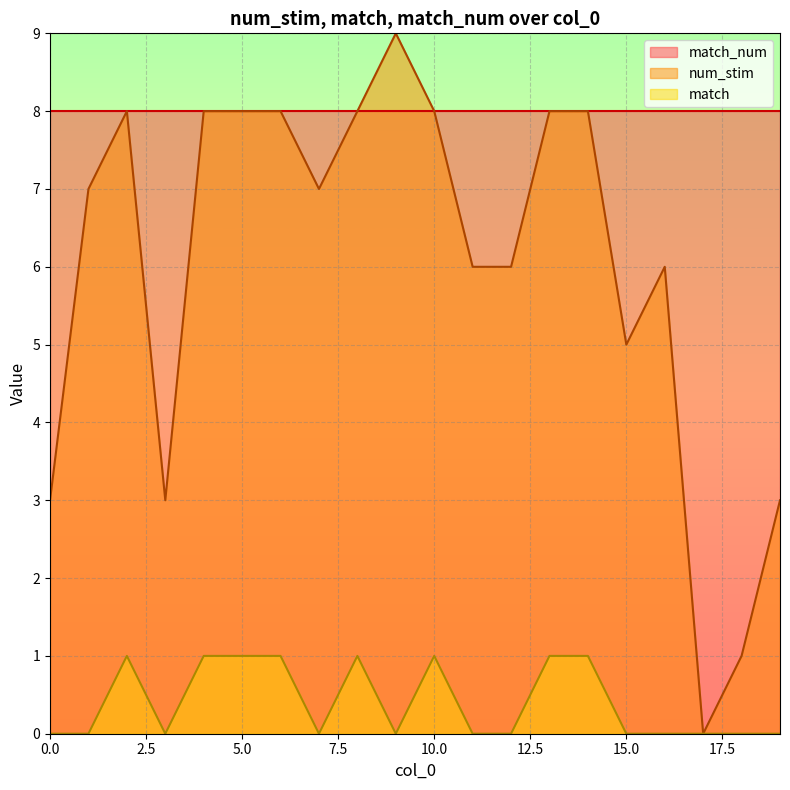

What is the difference between the highest and lowest values at 12?

6